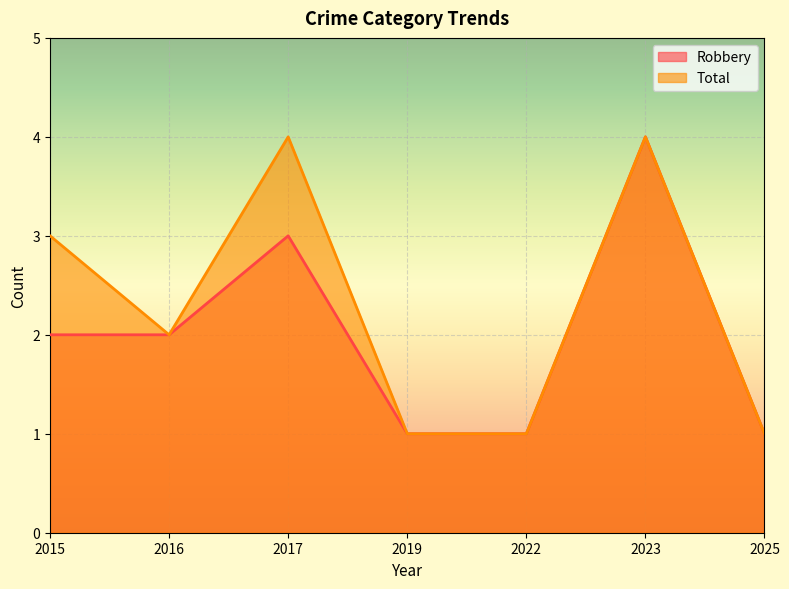

What is the average value of the Robbery series?

2